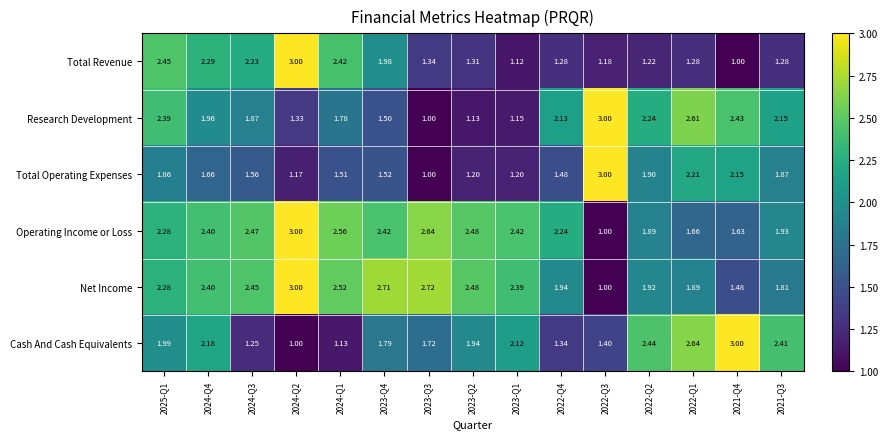

Is the value of Research Development at 2021-Q4 greater than the value of Operating Income or Loss at 2024-Q3?

No